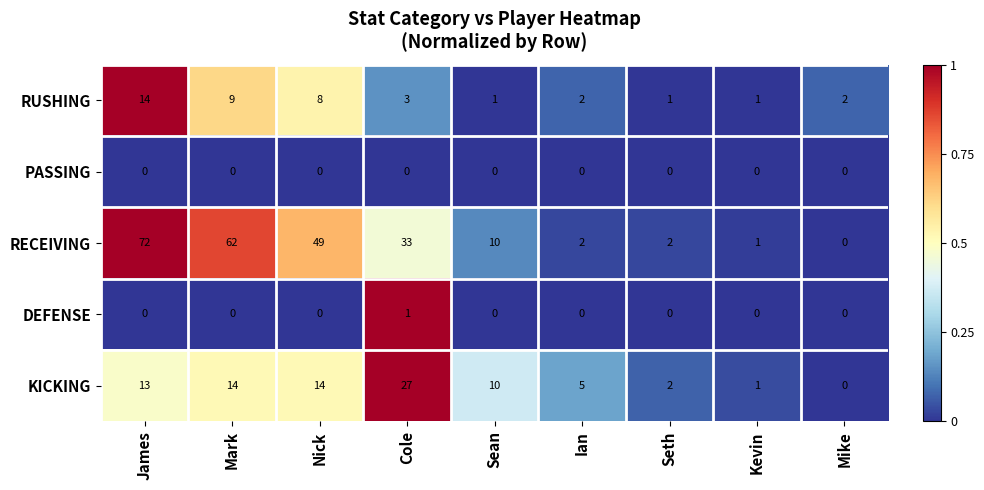

Which category has the highest value in the DEFENSE series?

Cole